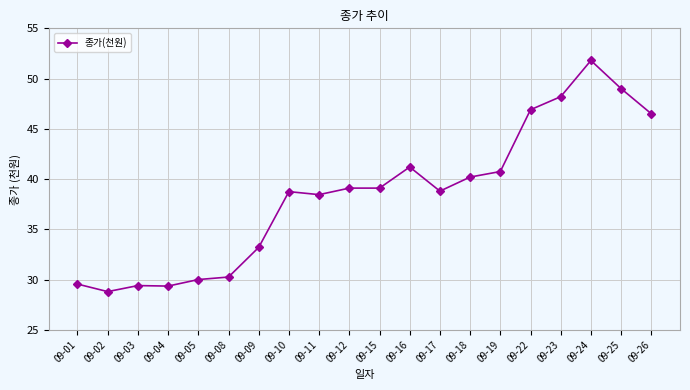

True or false: the data shows 7.4 at 09-01.

False